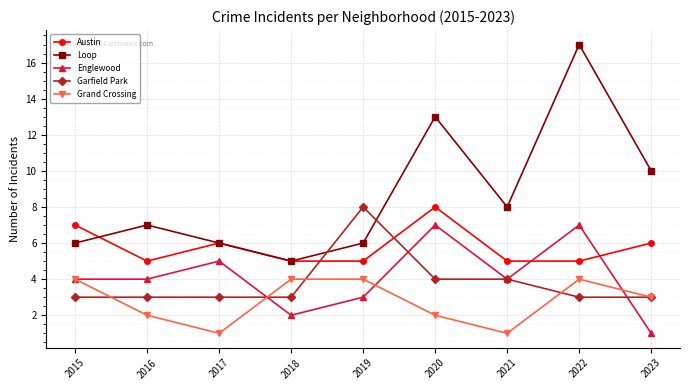

Reading left to right, transcribe all the data shown in this chart.

Austin: 7	5	6	5	5	8	5	5	6
Loop: 6	7	6	5	6	13	8	17	10
Englewood: 4	4	5	2	3	7	4	7	1
Garfield Park: 3	3	3	3	8	4	4	3	3
Grand Crossing: 4	2	1	4	4	2	1	4	3